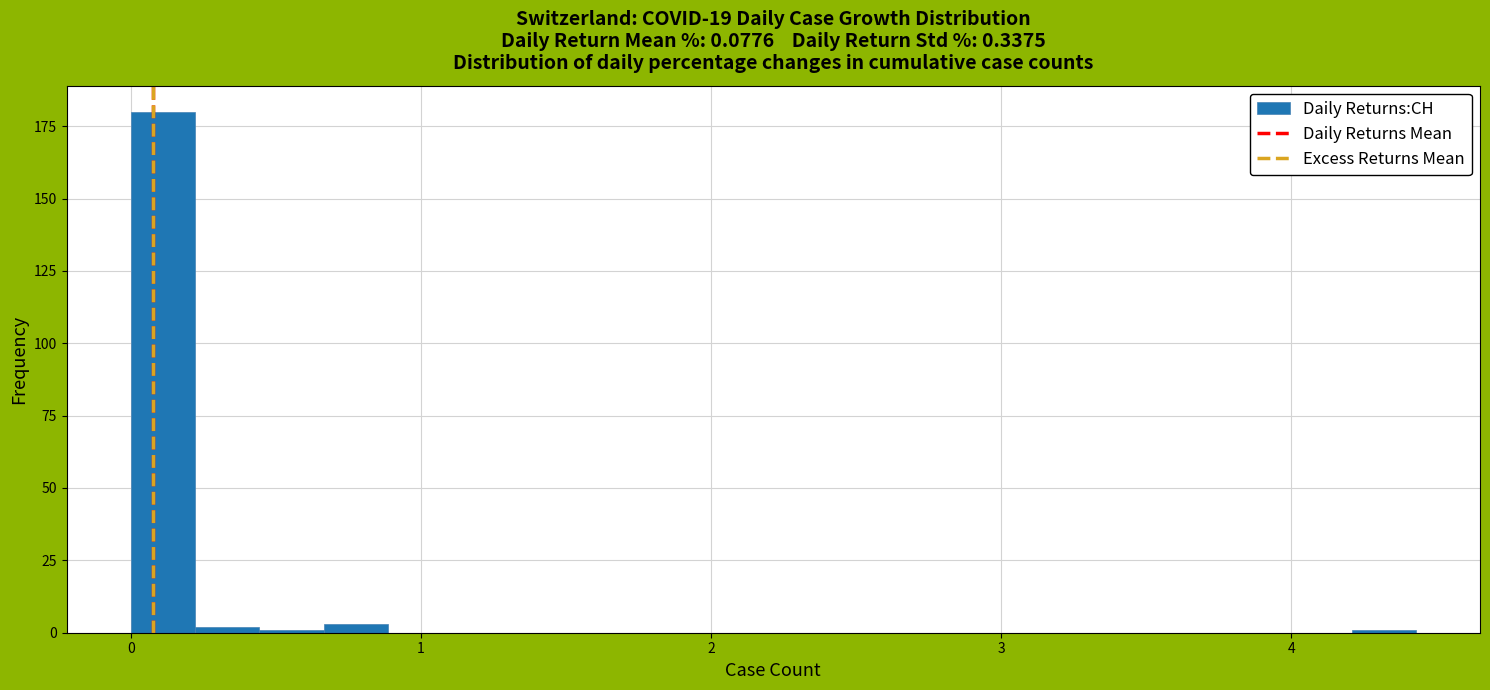

Around what value on the x-axis is the tallest bar? Give the approximate position of its centre, as read against the axis.

0.1